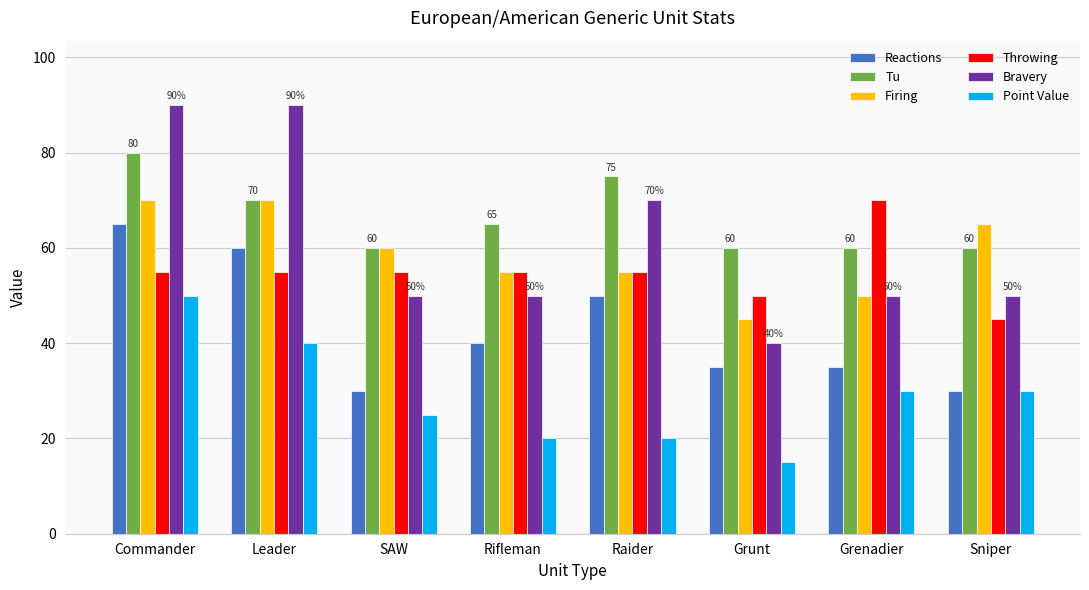

How many bars are there in each group?

6